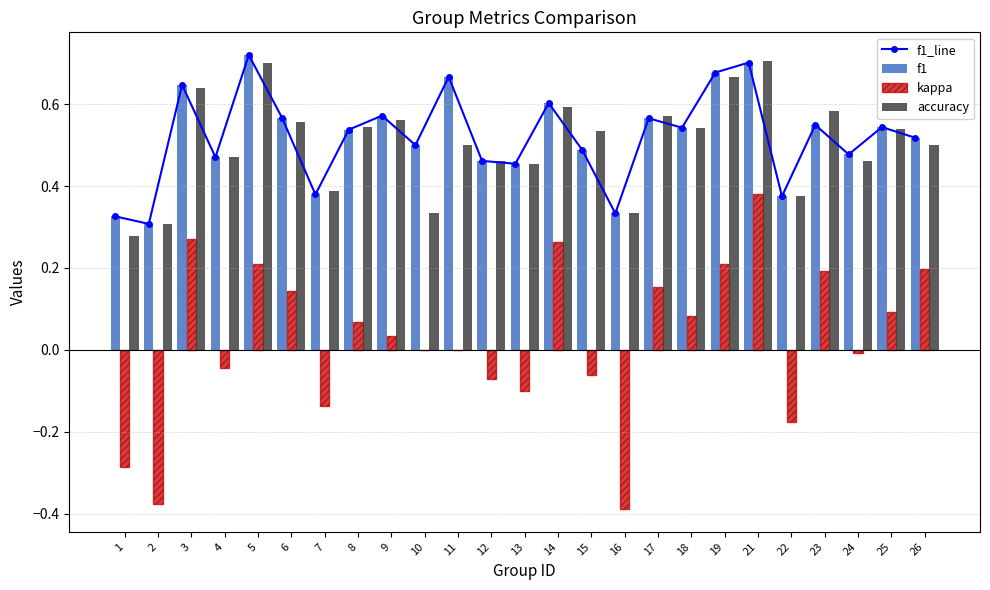

Reading left to right, list all the values displayed in this chart.

f1_line: 0.3	0.3	0.6	0.5	0.7	0.6	0.4	0.5	0.6	0.5	0.7	0.5	0.5	0.6	0.5	0.3	0.6	0.5	0.7	0.7	0.4	0.5	0.5	0.5	0.5
f1: 0.3	0.3	0.6	0.5	0.7	0.6	0.4	0.5	0.6	0.5	0.7	0.5	0.5	0.6	0.5	0.3	0.6	0.5	0.7	0.7	0.4	0.5	0.5	0.5	0.5
kappa: -0.3	-0.4	0.3	-0.0	0.2	0.1	-0.1	0.1	0.0	0.0	0.0	-0.1	-0.1	0.3	-0.1	-0.4	0.2	0.1	0.2	0.4	-0.2	0.2	-0.0	0.1	0.2
accuracy: 0.3	0.3	0.6	0.5	0.7	0.6	0.4	0.5	0.6	0.3	0.5	0.5	0.5	0.6	0.5	0.3	0.6	0.5	0.7	0.7	0.4	0.6	0.5	0.5	0.5